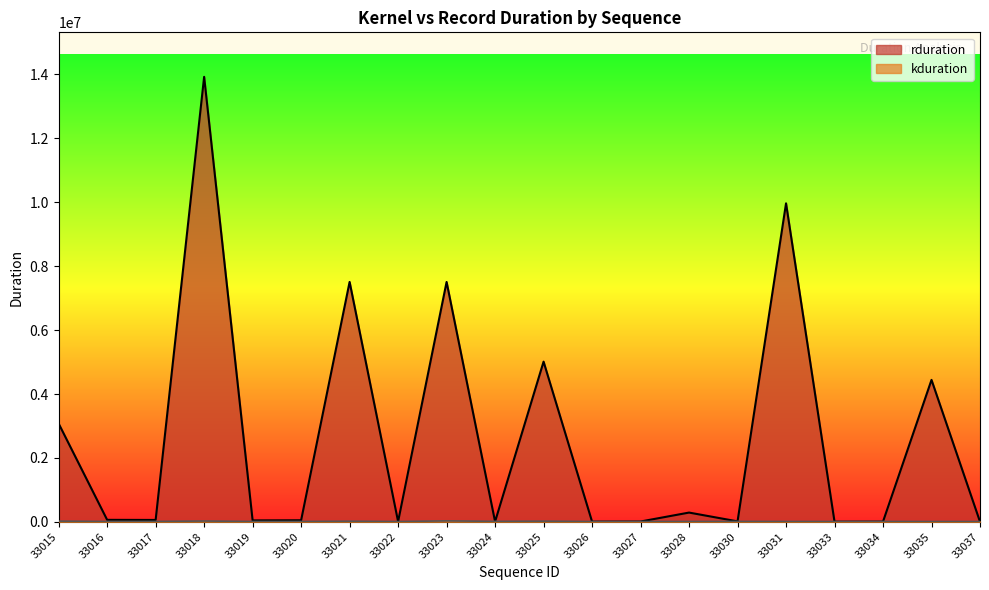

At which label does kduration first exceed 11695?

33015